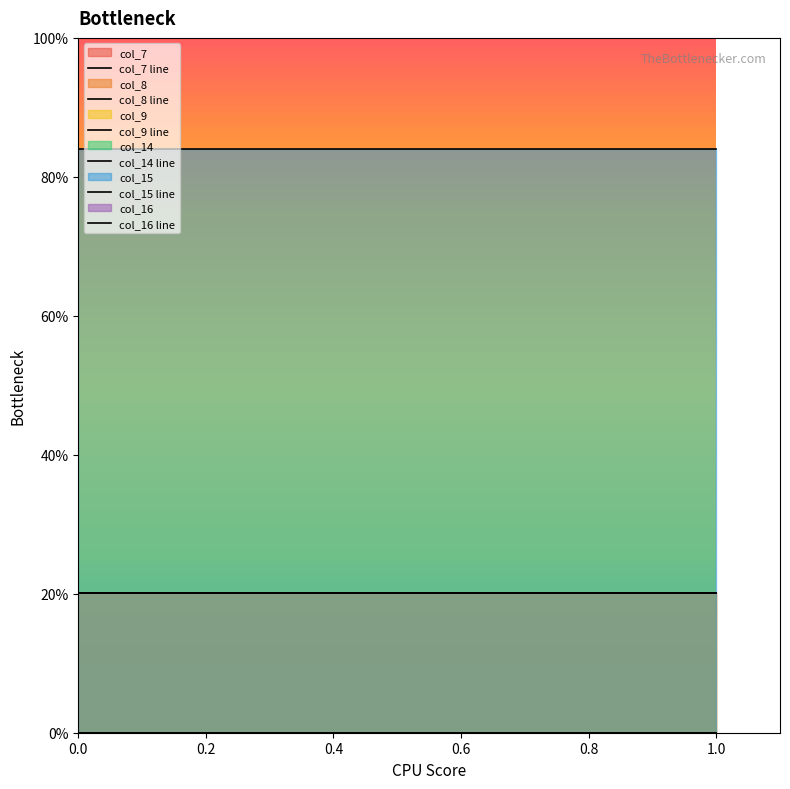

What are all the series names shown in the legend?

col_7 line, col_8 line, col_9 line, col_14 line, col_15 line, col_16 line